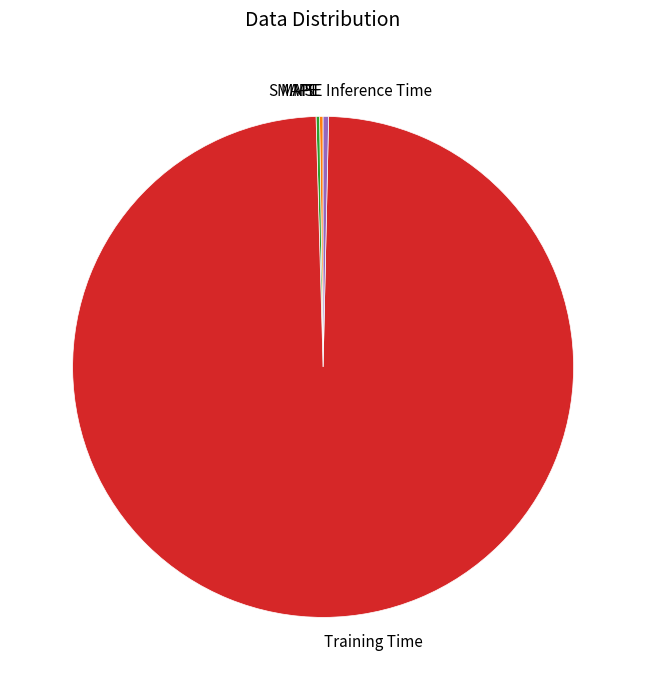

The Inference Time slice represents 0% of the pie. True or false?

True